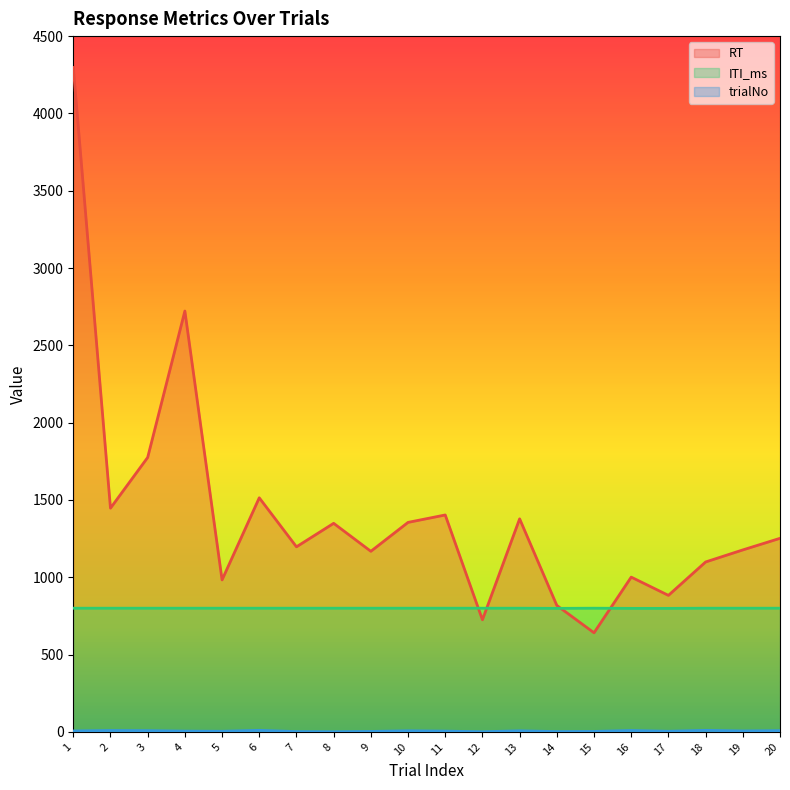

Reading right to left, transcribe all the data shown in this chart.

RT: 20=1252	19=1177	18=1099	17=883	16=1001	15=641	14=818	13=1378	12=725	11=1403	10=1355	9=1168	8=1349	7=1197	6=1514	5=983	4=2722	3=1775	2=1447	1=4297
ITI_ms: 20=800	19=800	18=800	17=799	16=799	15=800	14=799	13=800	12=800	11=800	10=800	9=800	8=800	7=800	6=800	5=800	4=800	3=800	2=800	1=800
trialNo: 20=8	19=6	18=10	17=4	16=9	15=3	14=2	13=7	12=1	11=5	10=7	9=3	8=1	7=2	6=10	5=4	4=5	3=8	2=9	1=6